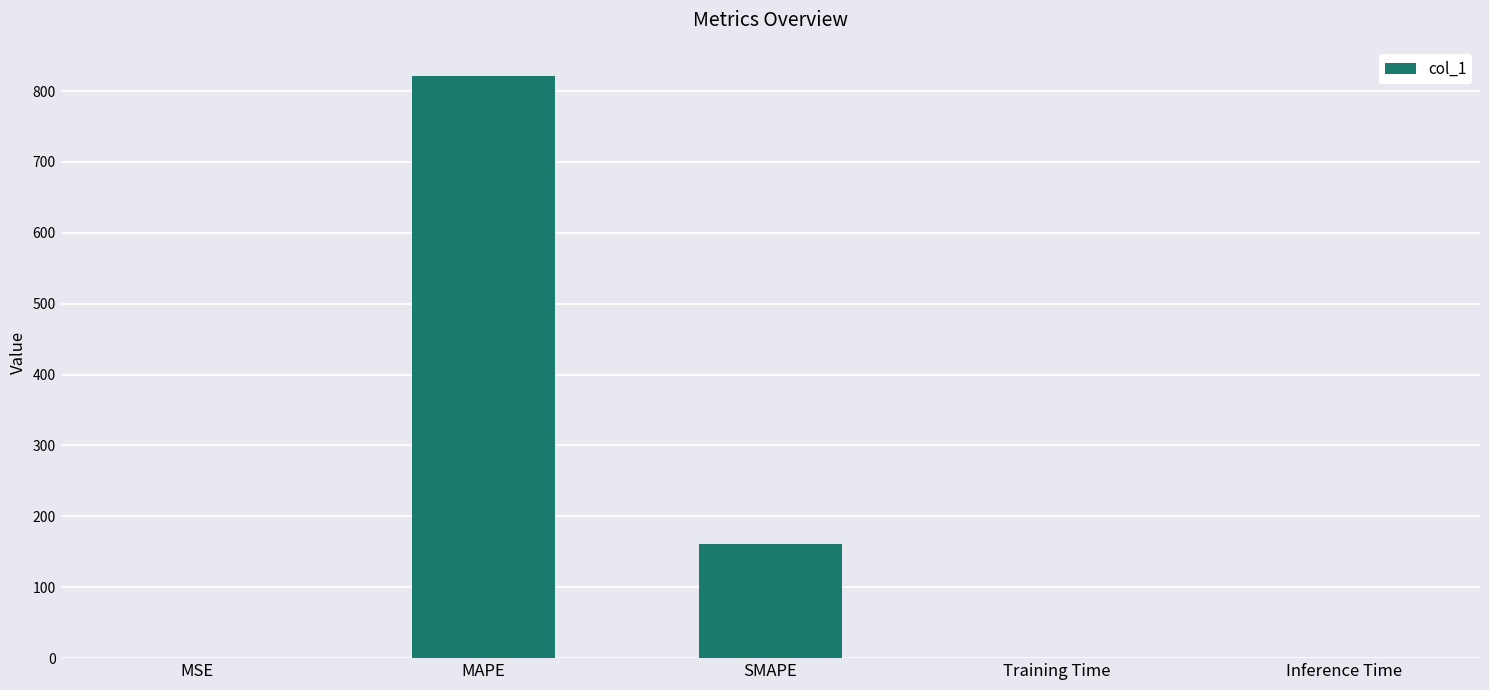

What is the sum of all values?

982.9